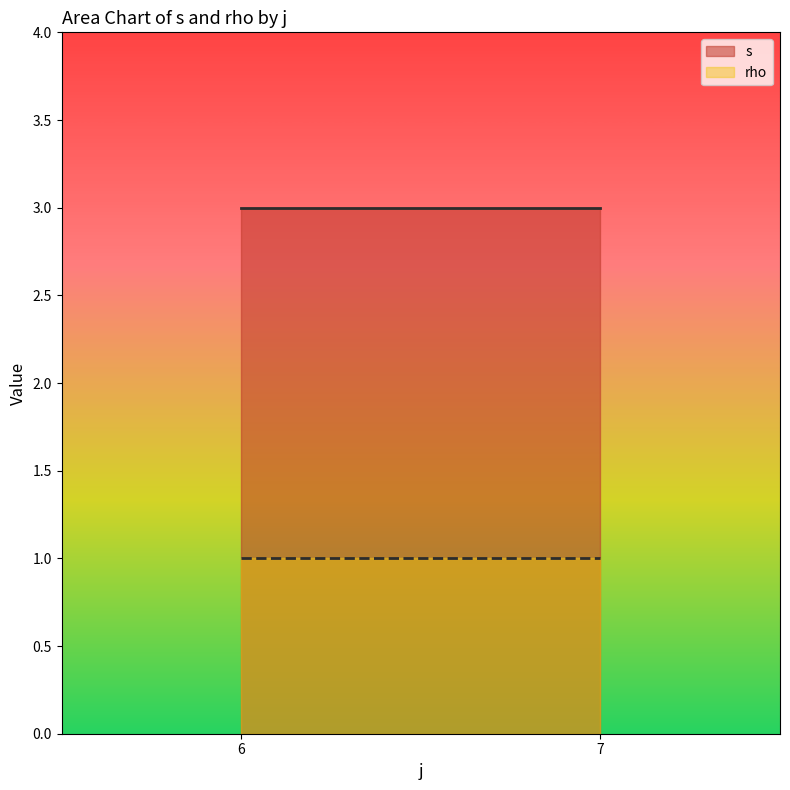

Rank the series by their maximum value, from lowest to highest.

rho, s